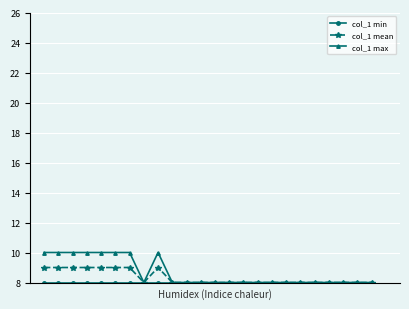

Which series has the widest spread of values?

col_1 max